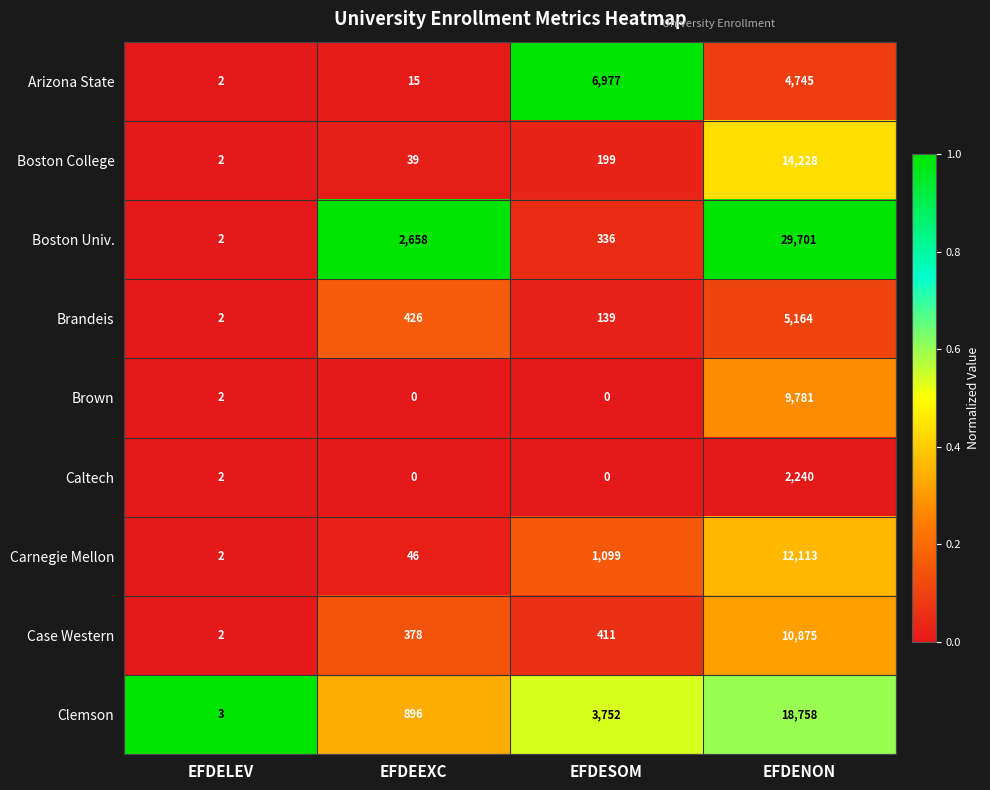

Rank the categories by Boston College value from lowest to highest.

EFDELEV, EFDEEXC, EFDESOM, EFDENON